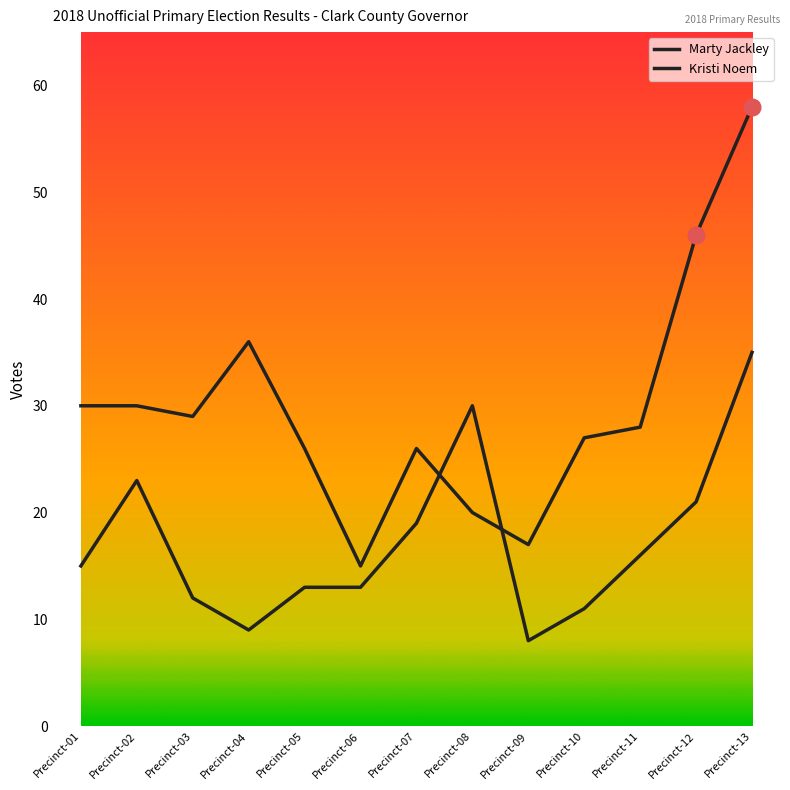

Rank the series by their maximum value, from highest to lowest.

Kristi Noem, Marty Jackley